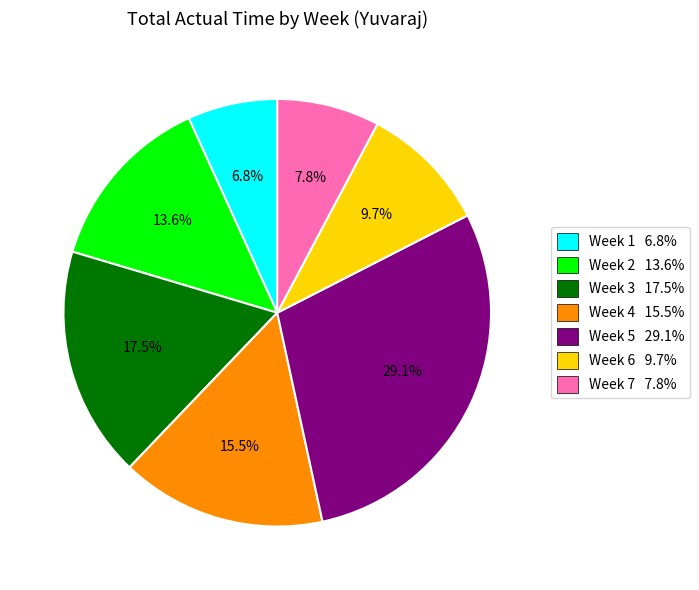

Rank the categories by value from lowest to highest.

Week 1, Week 7, Week 6, Week 2, Week 4, Week 3, Week 5